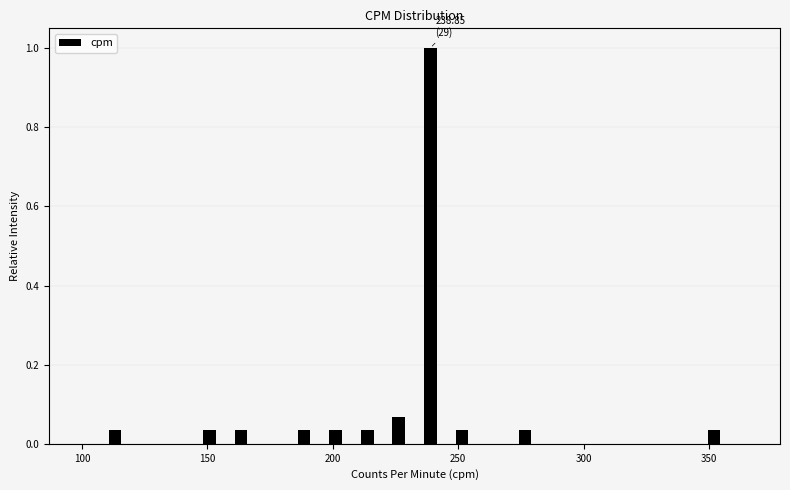

Read against the x-axis, roughly where is the centre of the tallest bar?

240